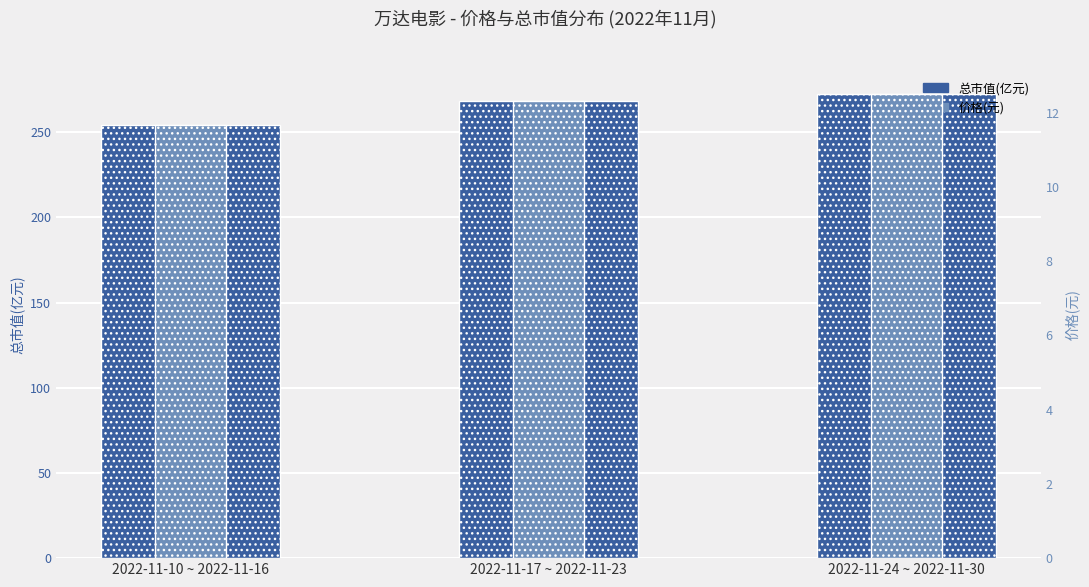

What is the difference between the highest and lowest values at 2022-11-10 ~ 2022-11-16?

242.5